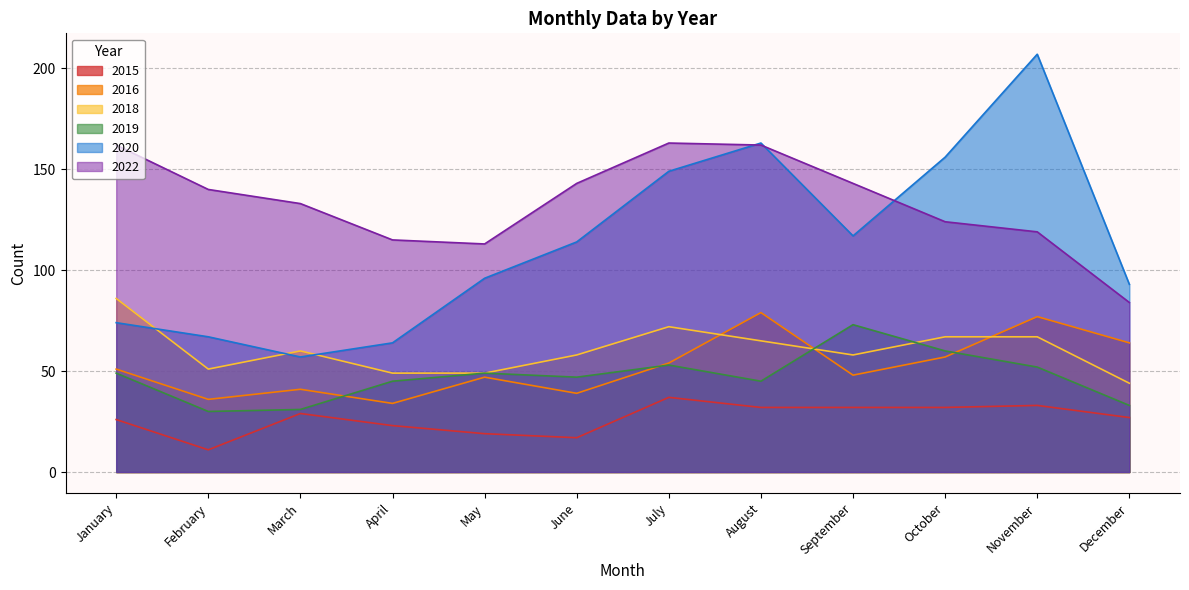

At which category does the chart reach its minimum across all series?

February